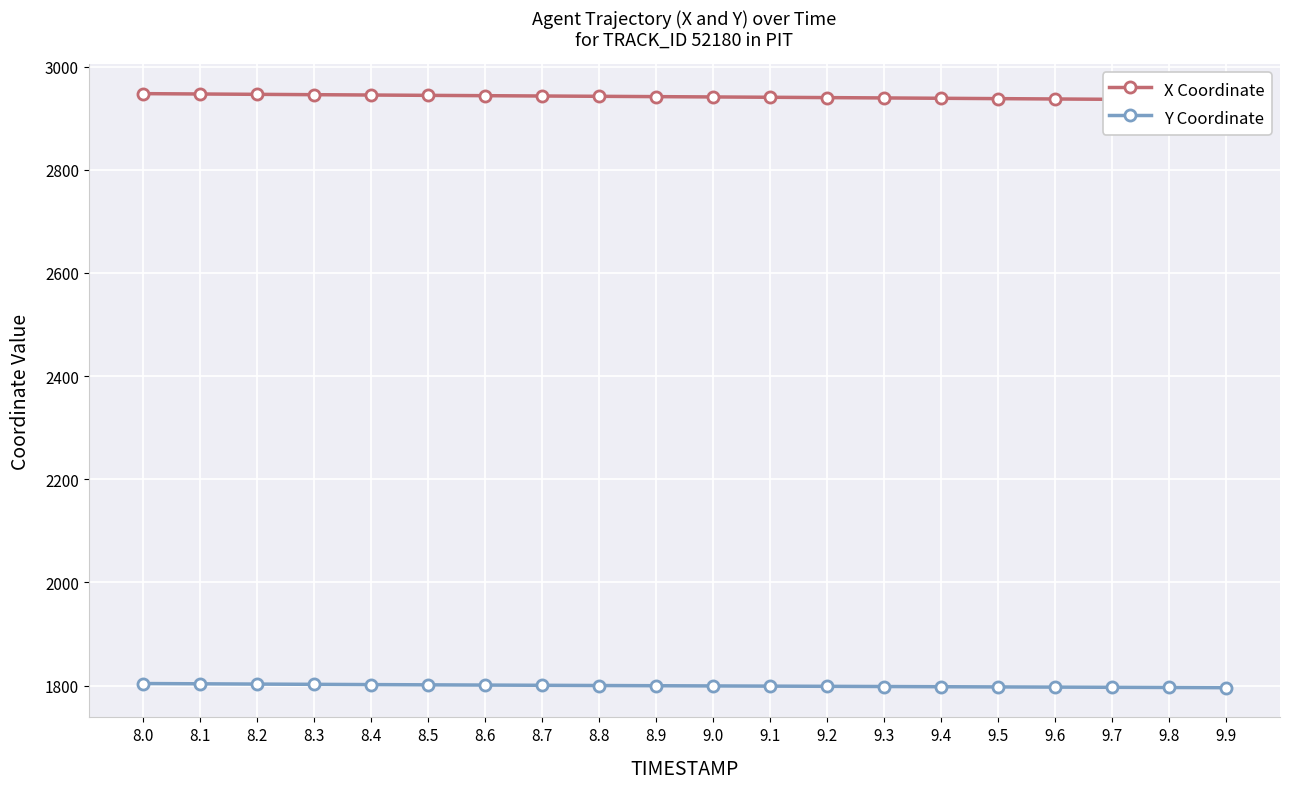

List the series in order of their overall mean, highest first.

X Coordinate, Y Coordinate